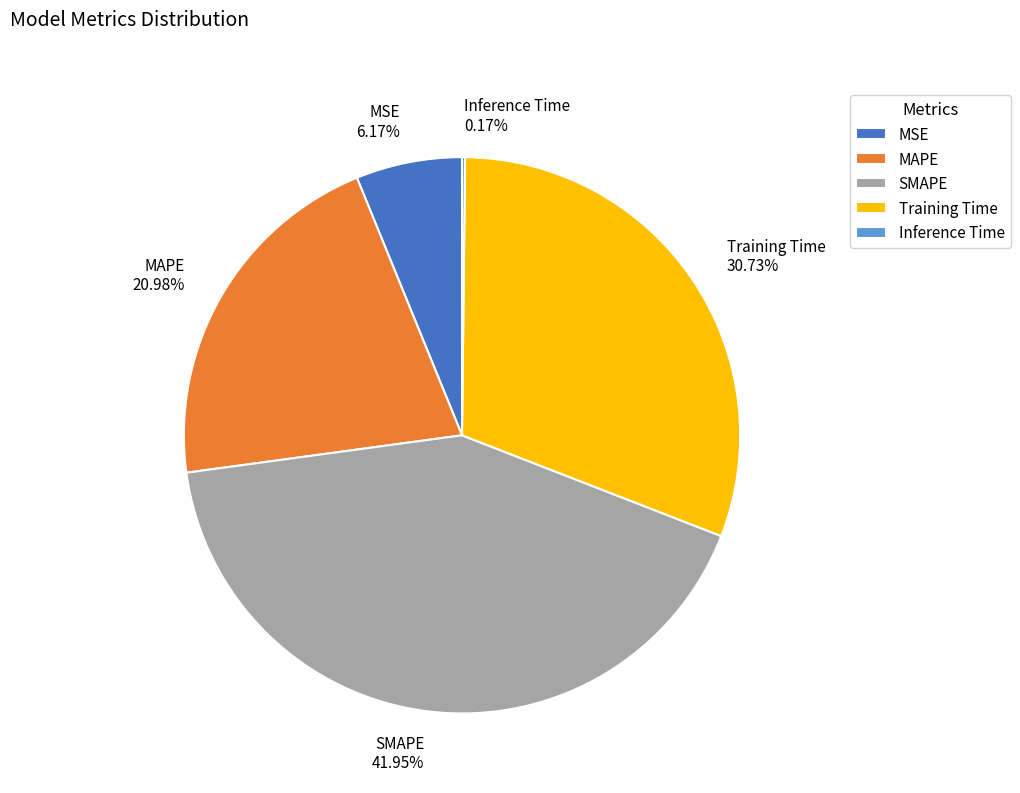

Is there any slice that represents more than half of the pie?

No